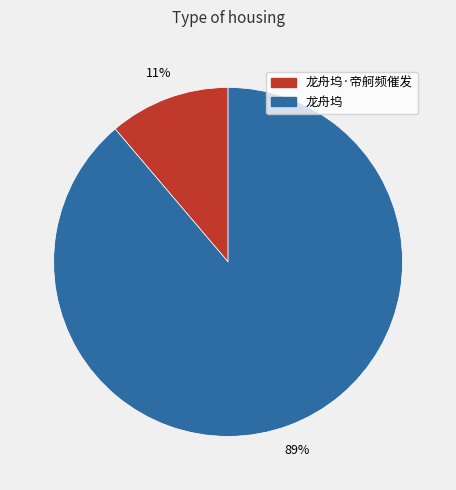

How many segments does this pie chart have?

2